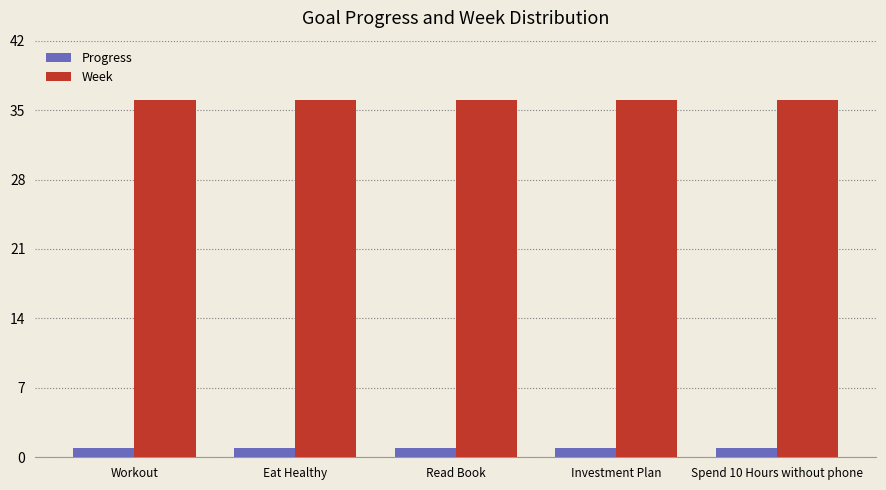

Does the chart contain stacked bars?

No